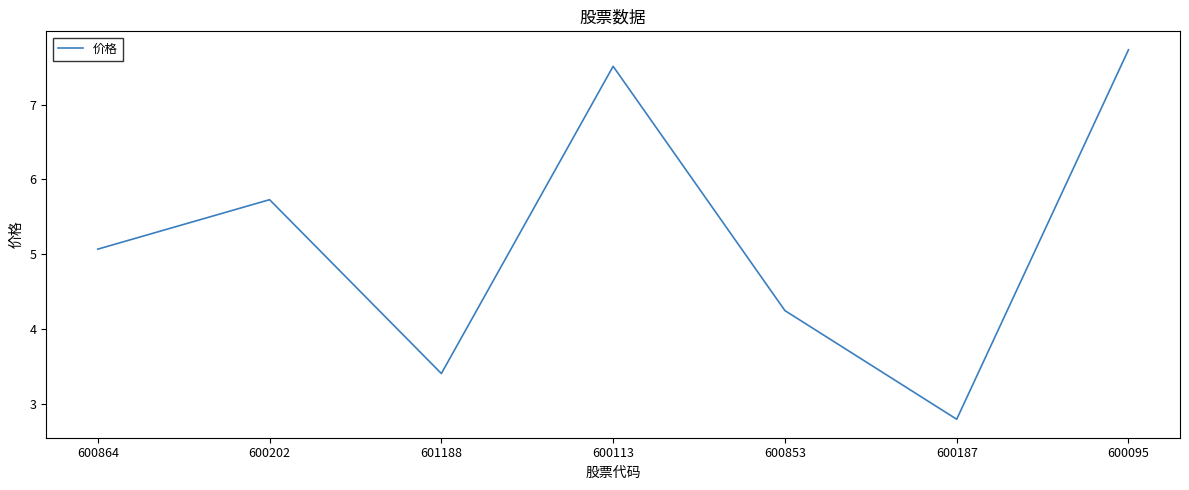

Which category has the lowest value across all series?

600187